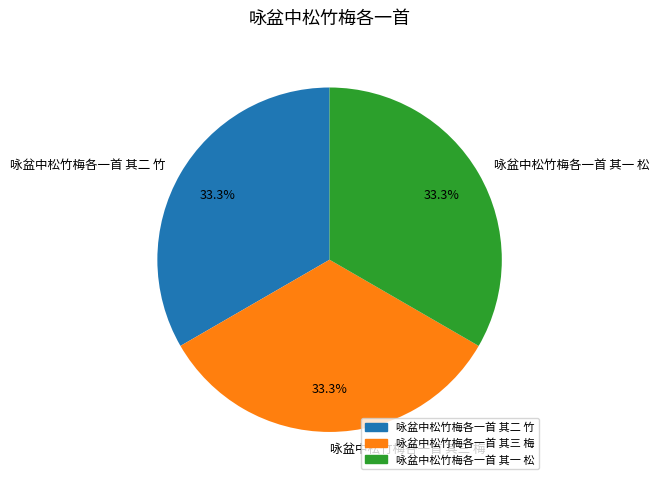

What is the ratio of the value at 咏盆中松竹梅各一首 其二 竹 to the value at 咏盆中松竹梅各一首 其三 梅?

1.0